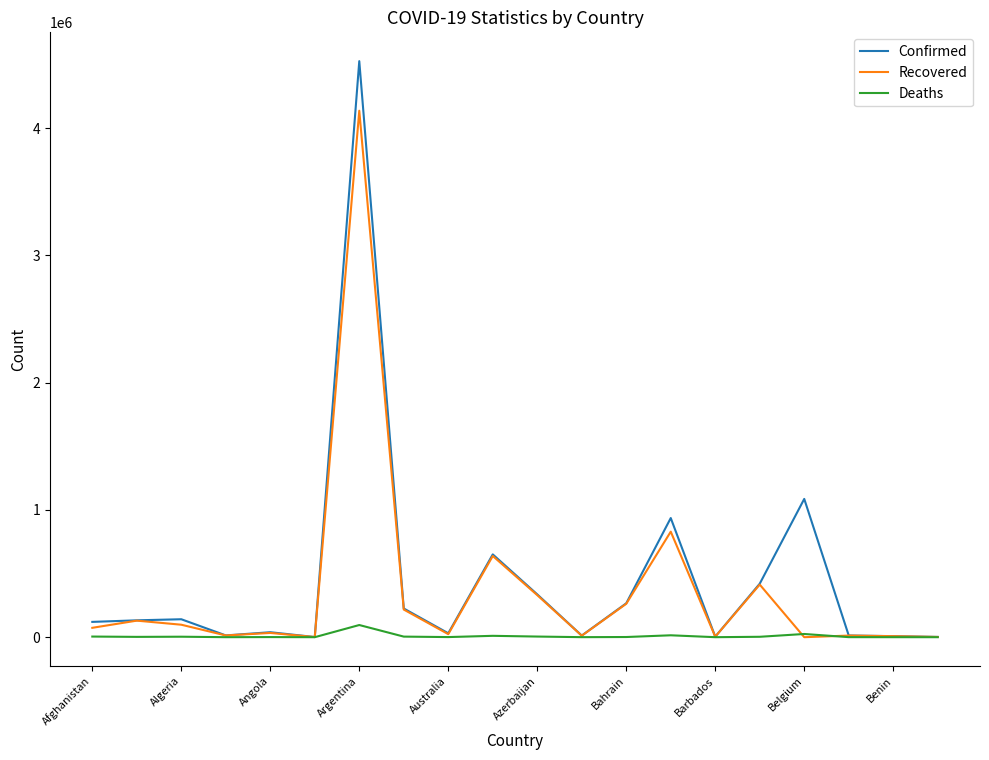

What is the maximum value for Confirmed?

4526473